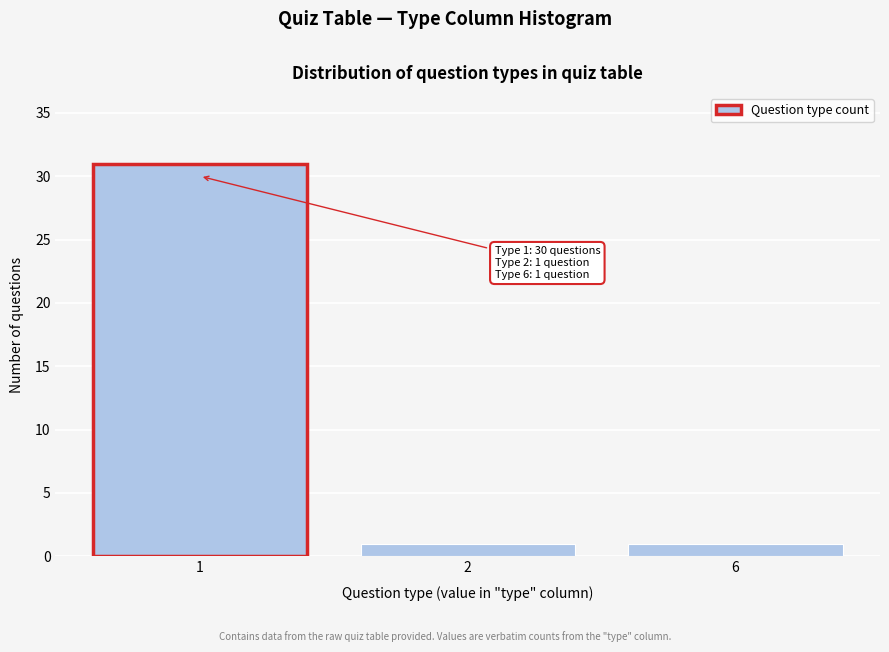

Reading left to right, extract all data points from this chart.

31	1	1